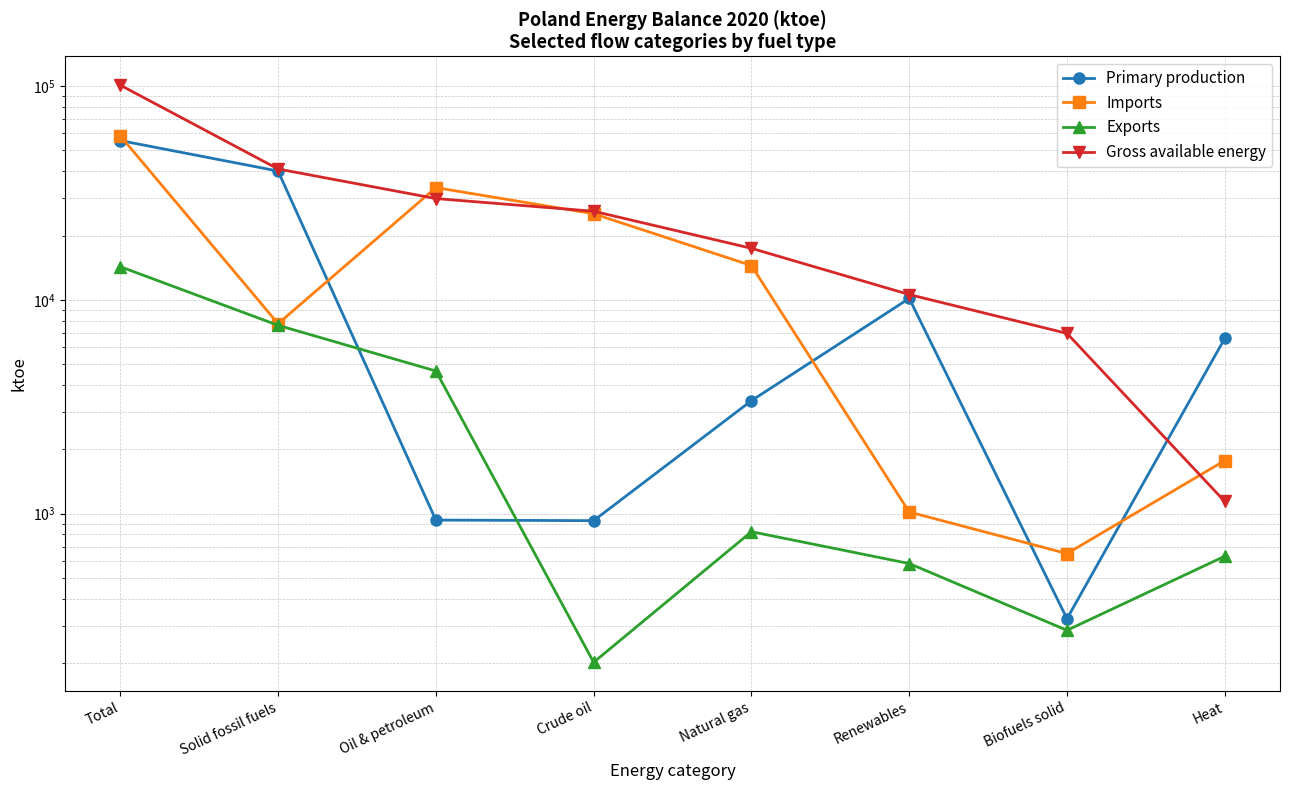

Which series has the widest spread of values?

Gross available energy